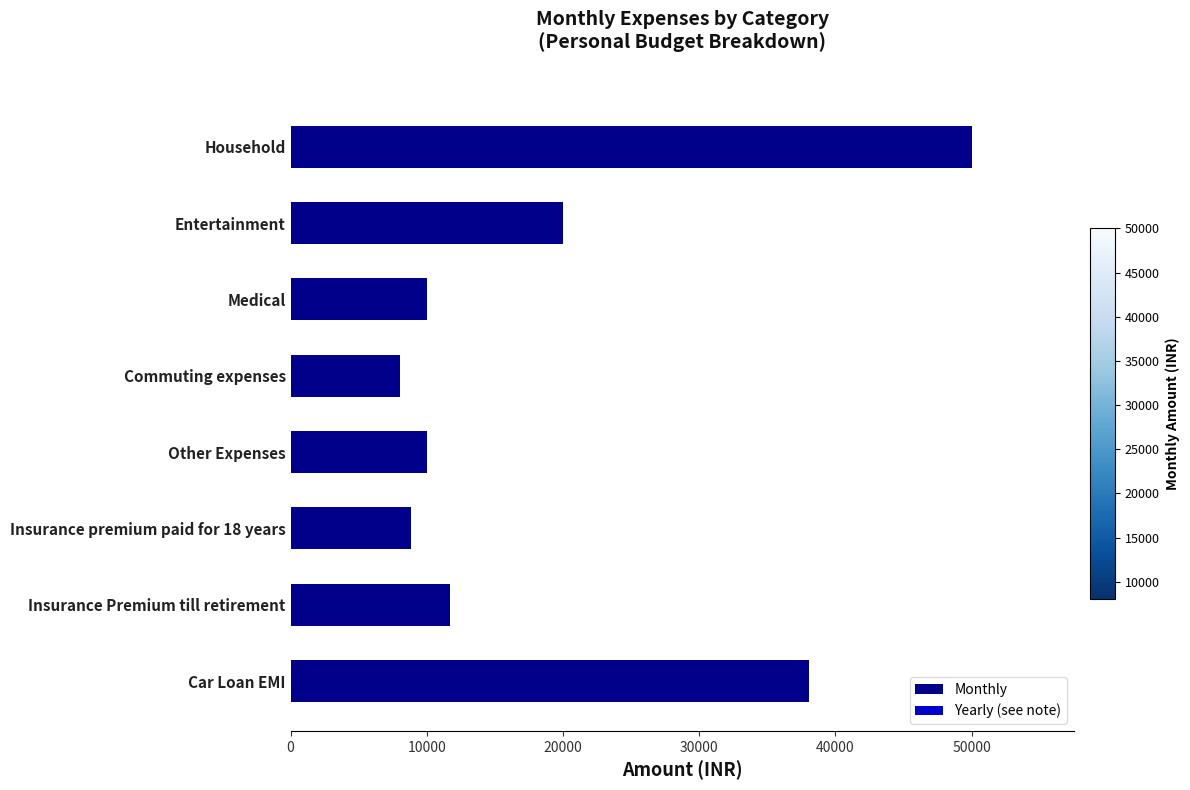

What is the label of the 8th bar from the top?

Car Loan EMI